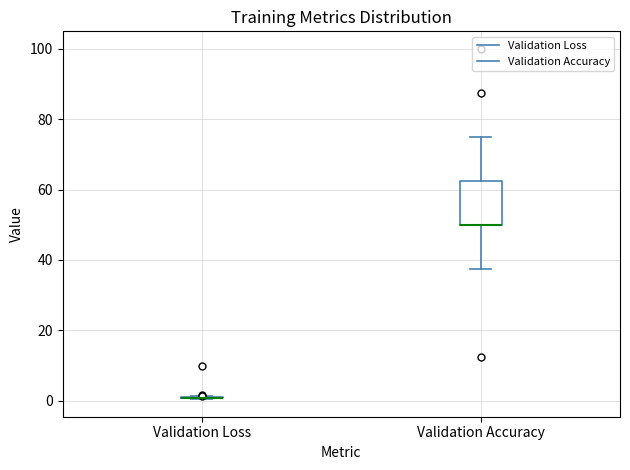

Reading left to right, read every box against the y-axis: the position of its median line, the range the box covers, and the ends of its whiskers. The values are not printed on the chart, so give them approximately, as read against the axis.

Validation Loss: box collapsed to a line at 0, whiskers 0 to 2
Validation Accuracy: median 50 (drawn on the box's lower edge), box 50 to 62, whiskers 38 to 76